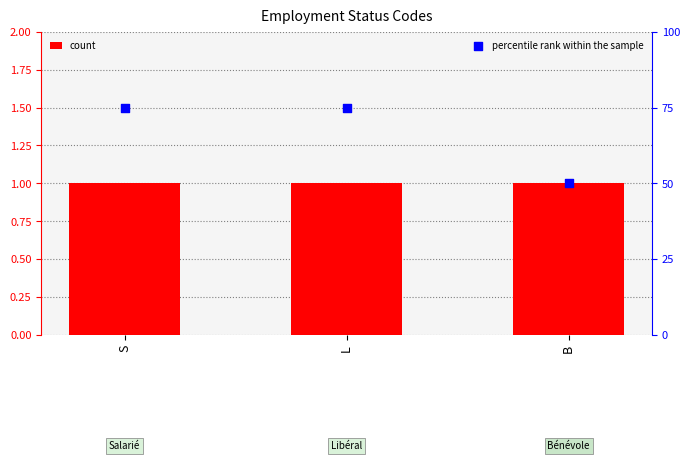

Which series contains the lowest Y value?

count